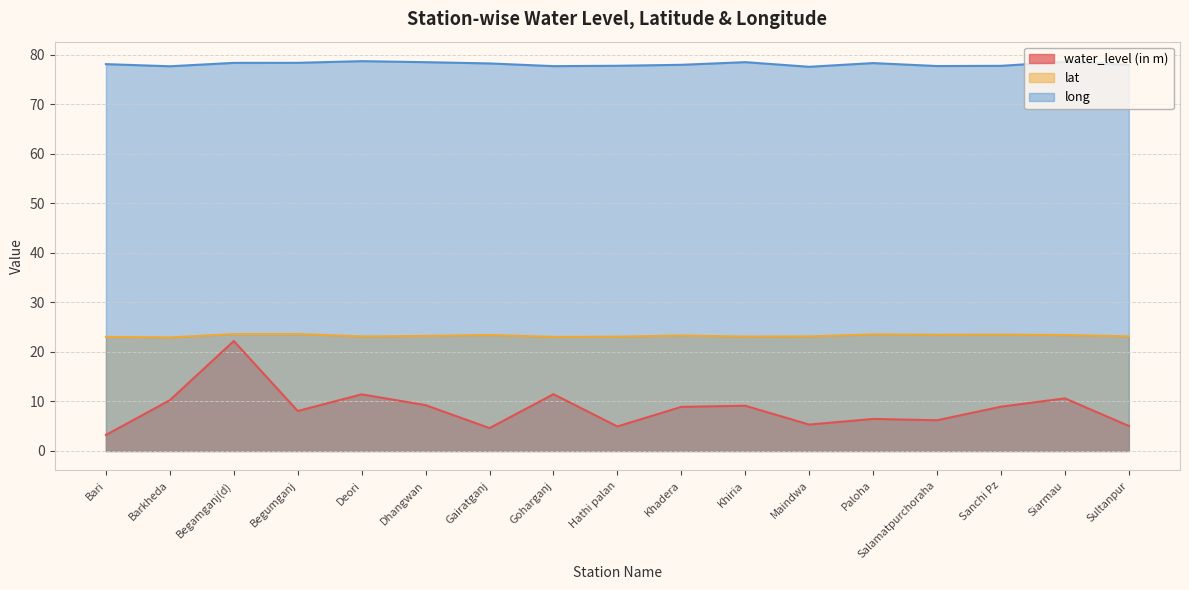

True or false: lat has more than 1 interior local peaks.

True